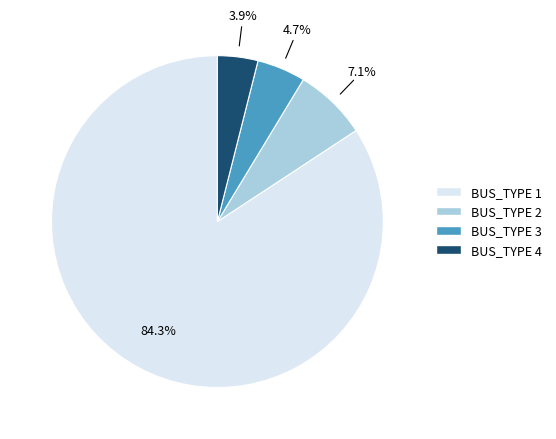

To the nearest percent, what is the average slice percentage?

25%